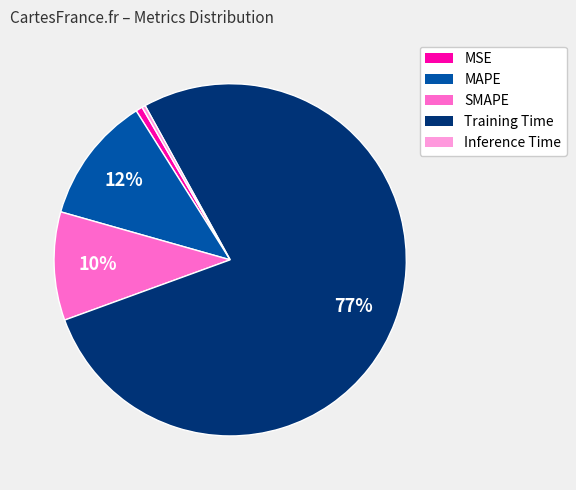

Which slice represents more than half of the pie?

Training Time